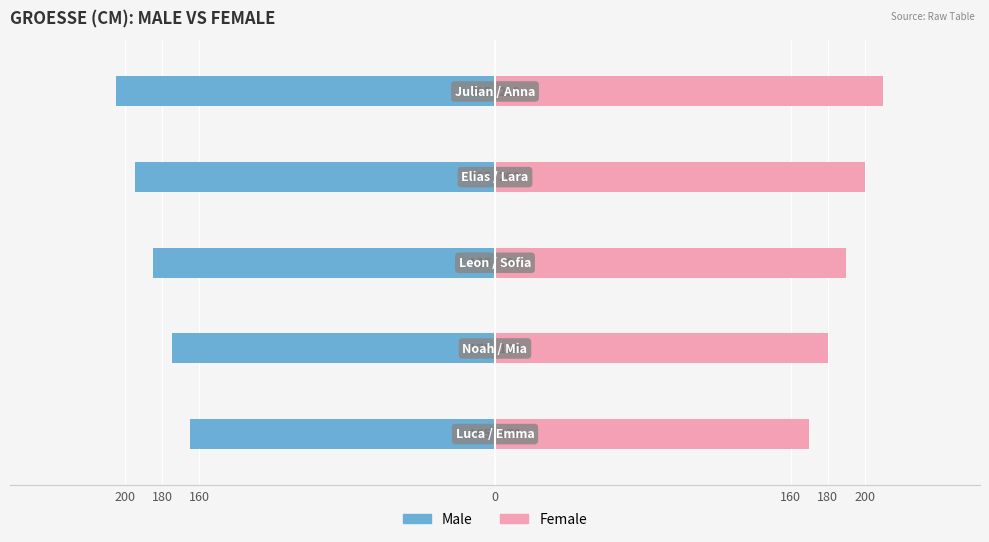

What is the difference between the second highest and second lowest values in the Male series?

20